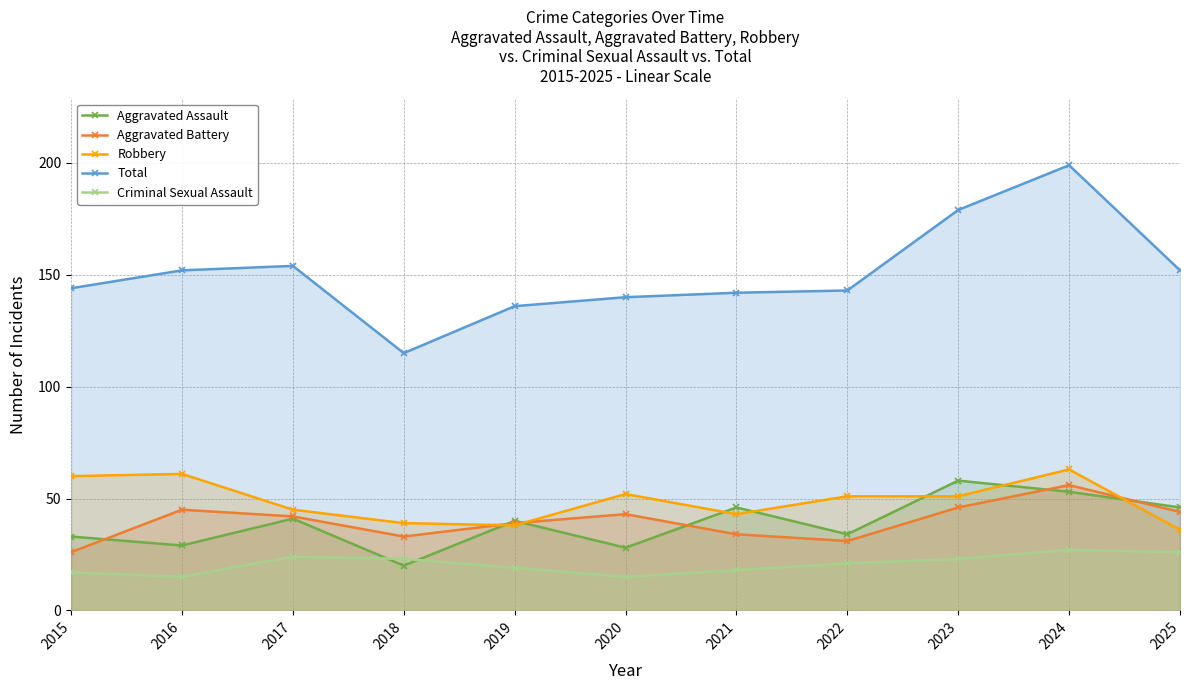

What are all the series names shown in the legend?

Aggravated Assault, Aggravated Battery, Robbery, Total, Criminal Sexual Assault